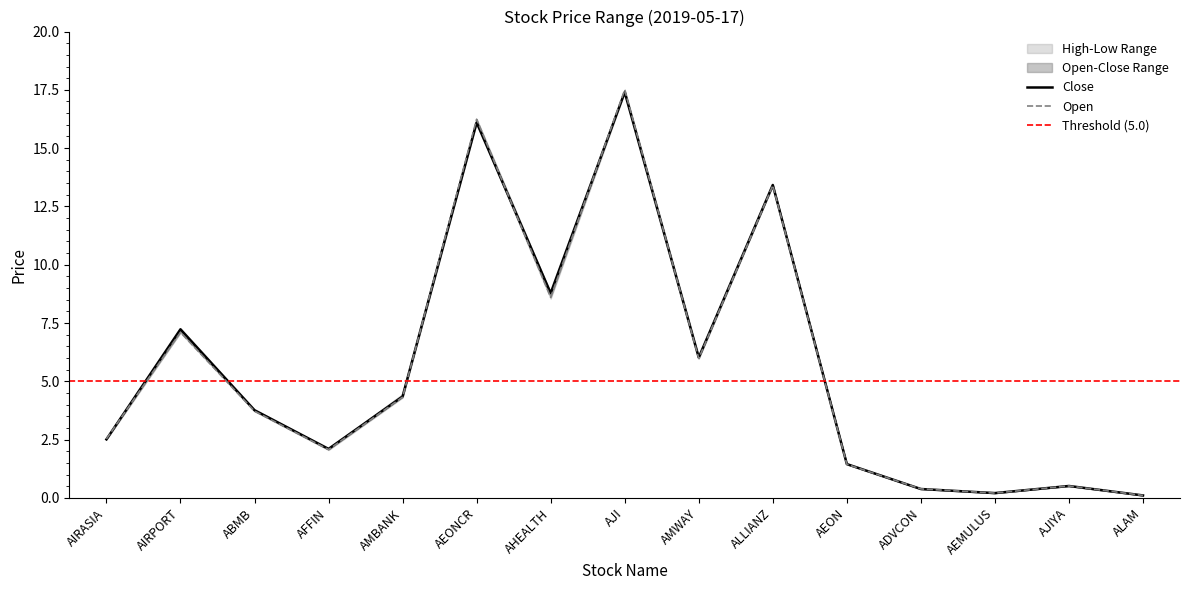

What is the average value of the open series?

5.6